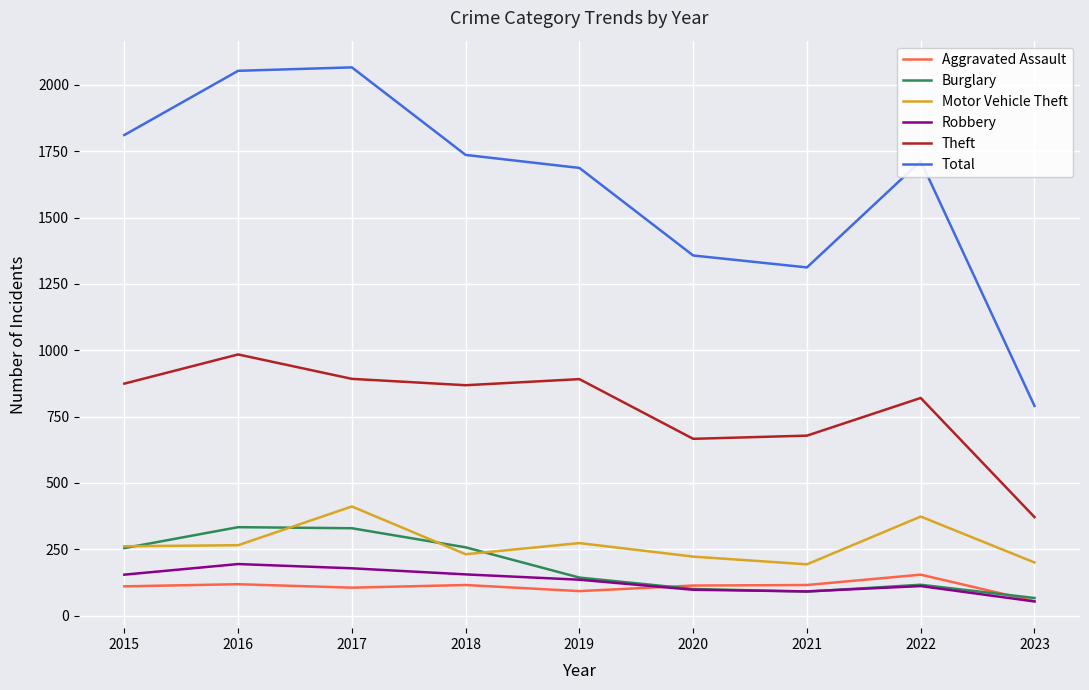

What is the average value of the Theft series?

783